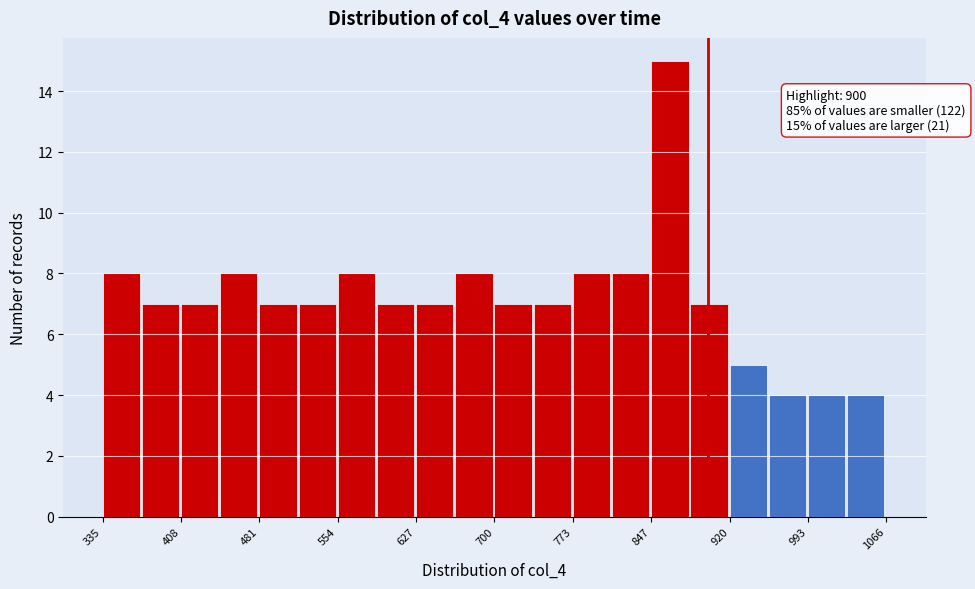

Around what value on the x-axis is the tallest bar? Give the approximate position of its centre, as read against the axis.

860